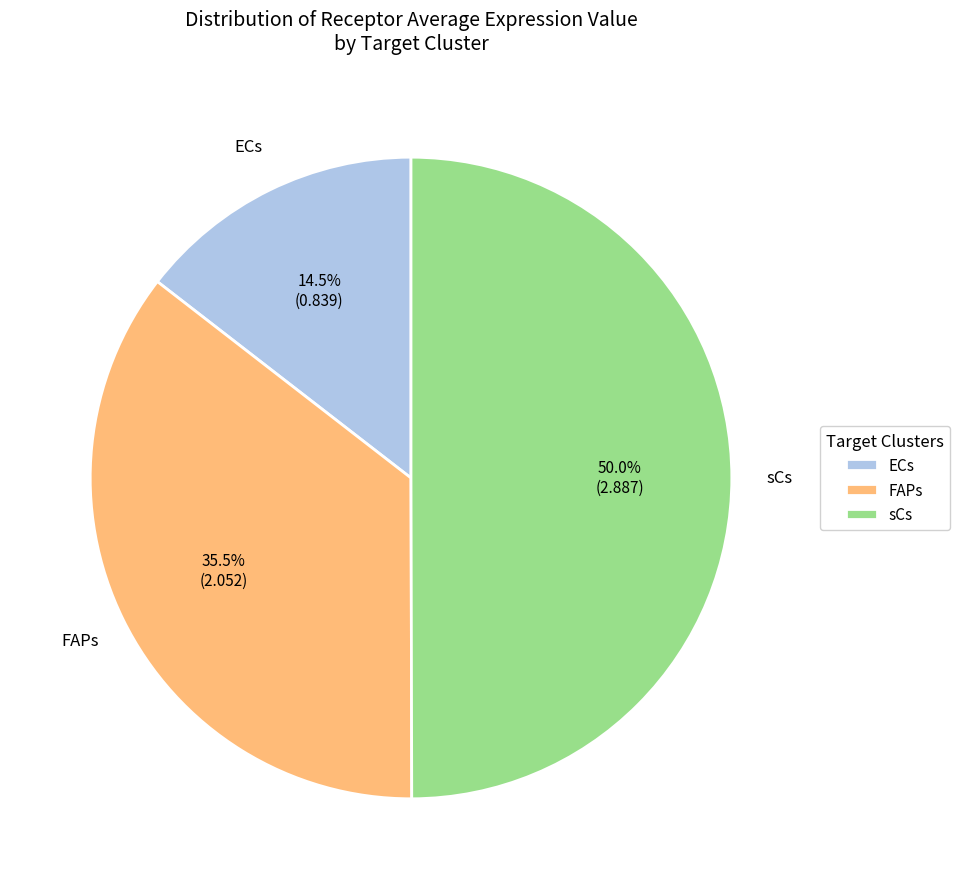

Combined, what portion of the pie is FAPs and ECs?

50.0%